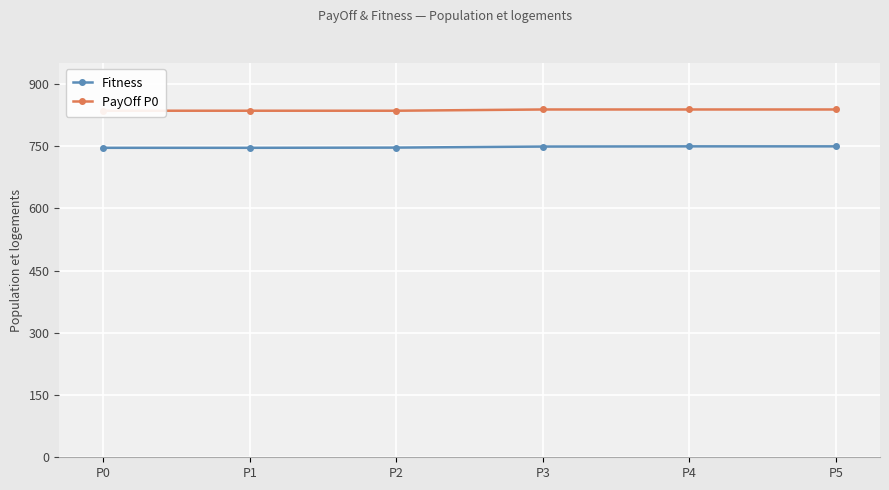

At which label does Fitness reach its minimum?

P0